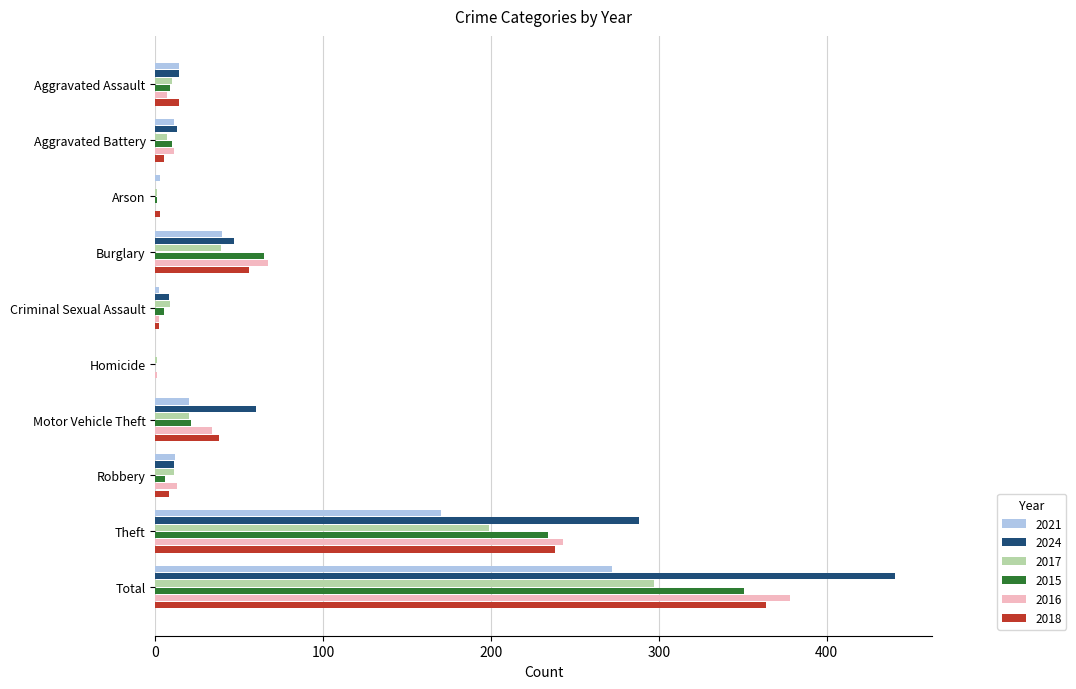

What is the greatest value displayed?

441